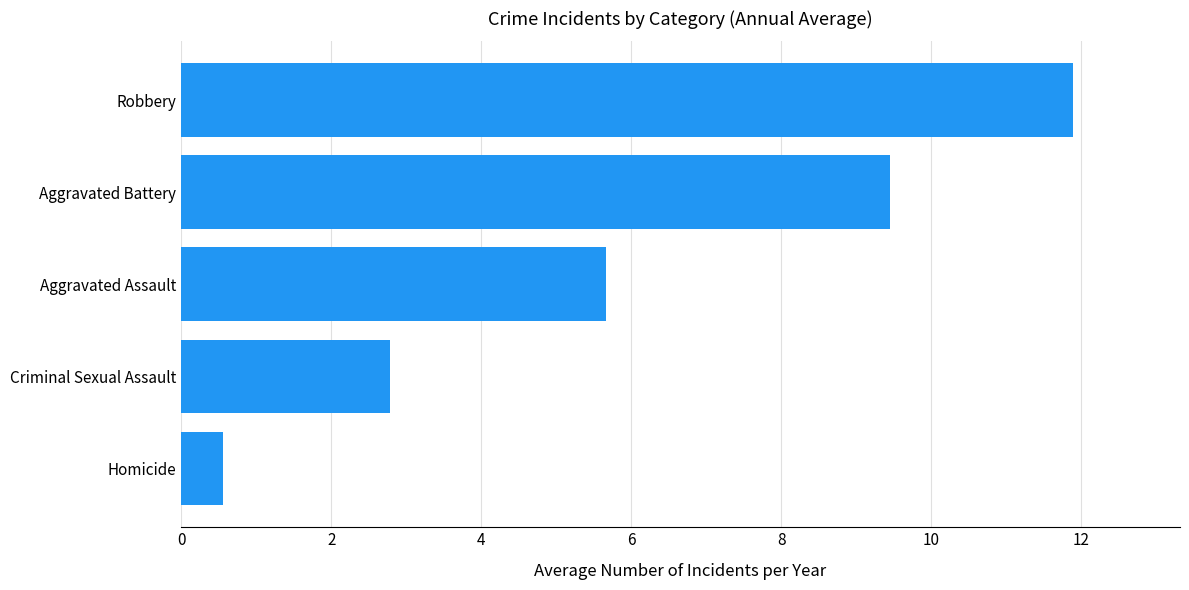

What is the difference between the maximum and minimum values?

11.3